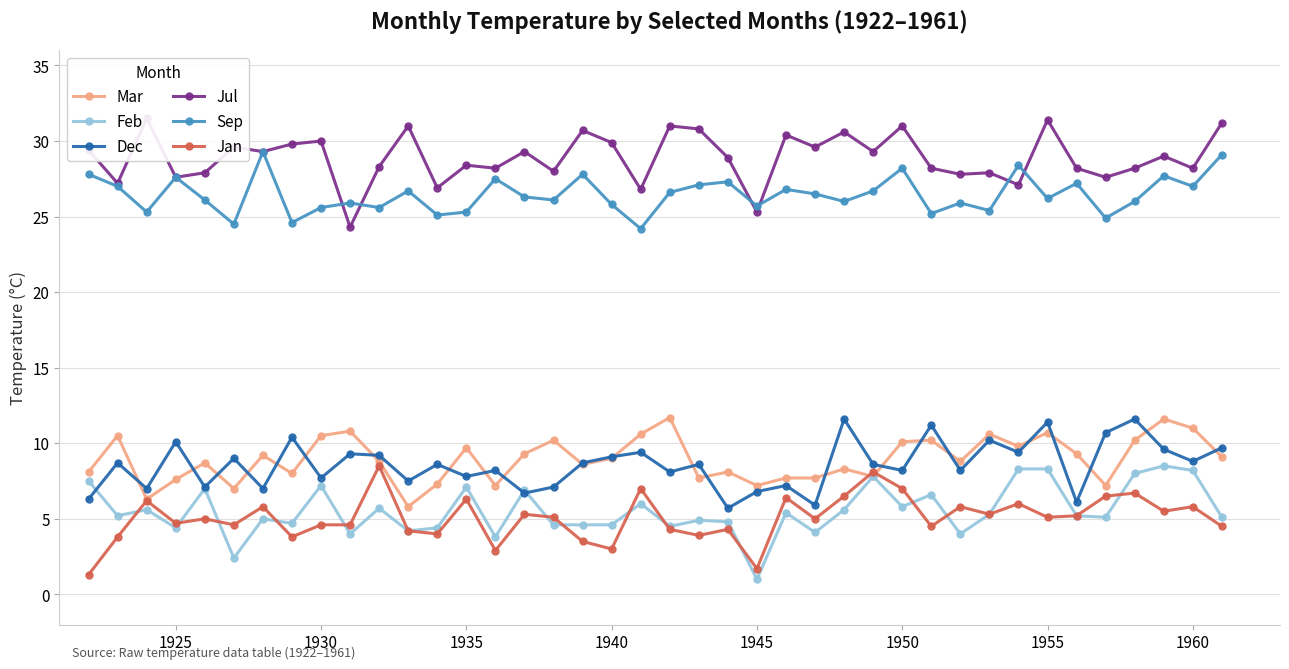

What are all the series names shown in the legend?

Mar, Feb, Dec, Jul, Sep, Jan